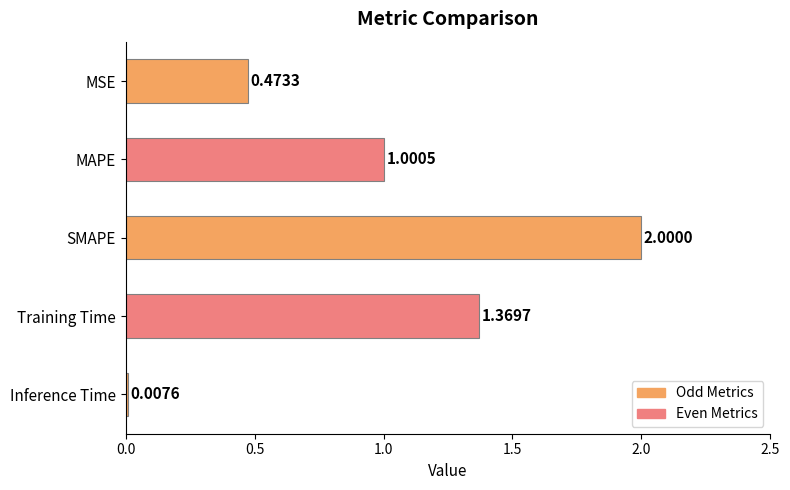

Rank the categories by value from lowest to highest.

Inference Time, MSE, MAPE, Training Time, SMAPE